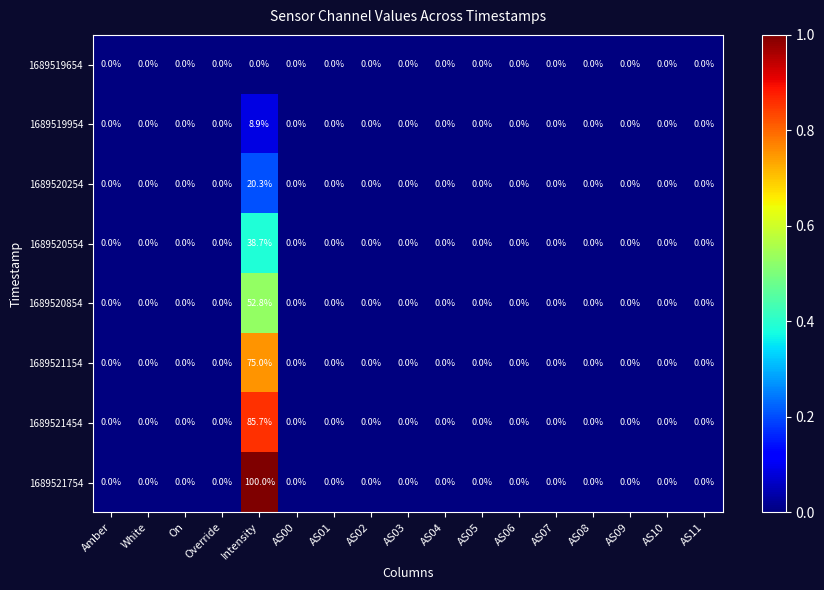

What is the average value of the 1689521754 series?

5.9